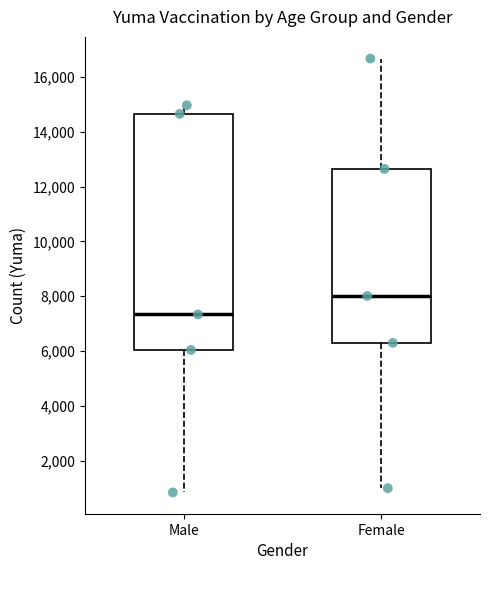

Reading left to right, read every box against the y-axis: the position of its median line, the range the box covers, and the ends of its whiskers. The values are not printed on the chart, so give them approximately, as read against the axis.

Male: median 7400, box 6000 to 14600, whiskers 800 to 15000
Female: median 8000, box 6200 to 12600, whiskers 1000 to 16600